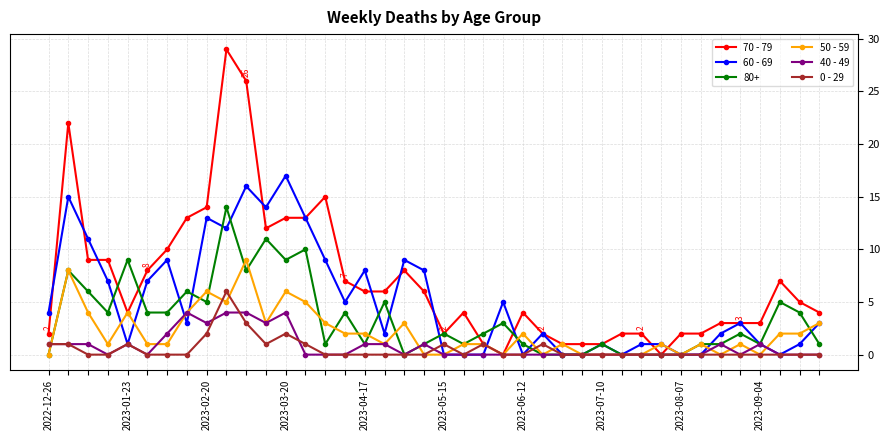

Is this an area chart (filled region under the line)?

No